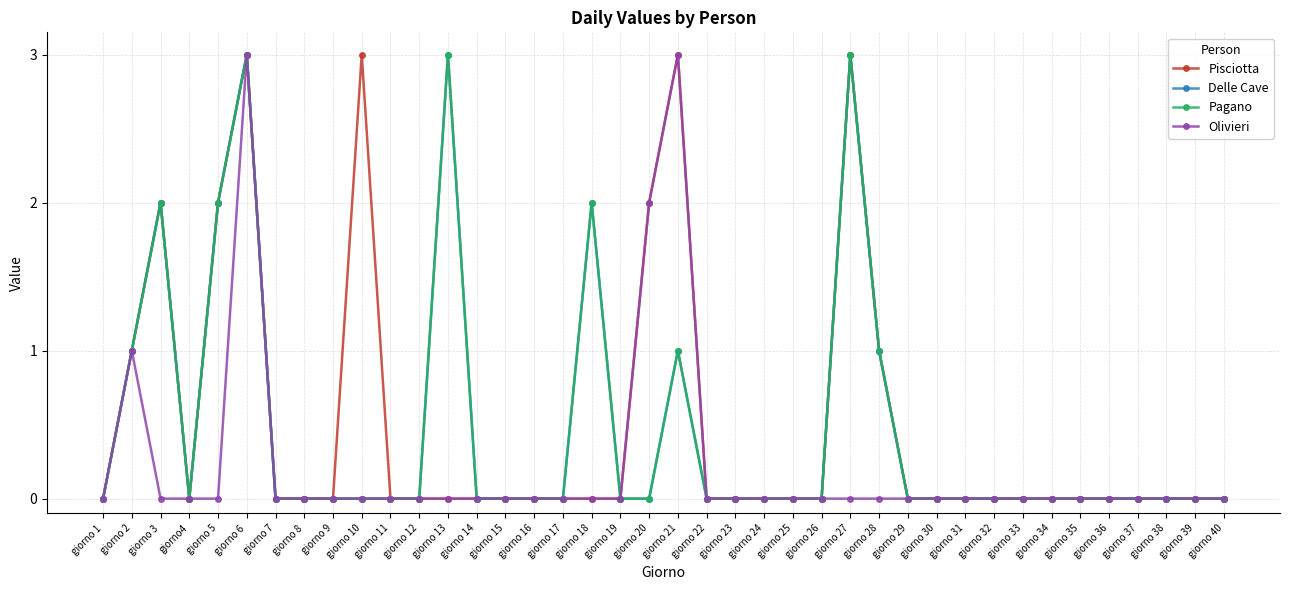

Is this an area chart (filled region under the line)?

No